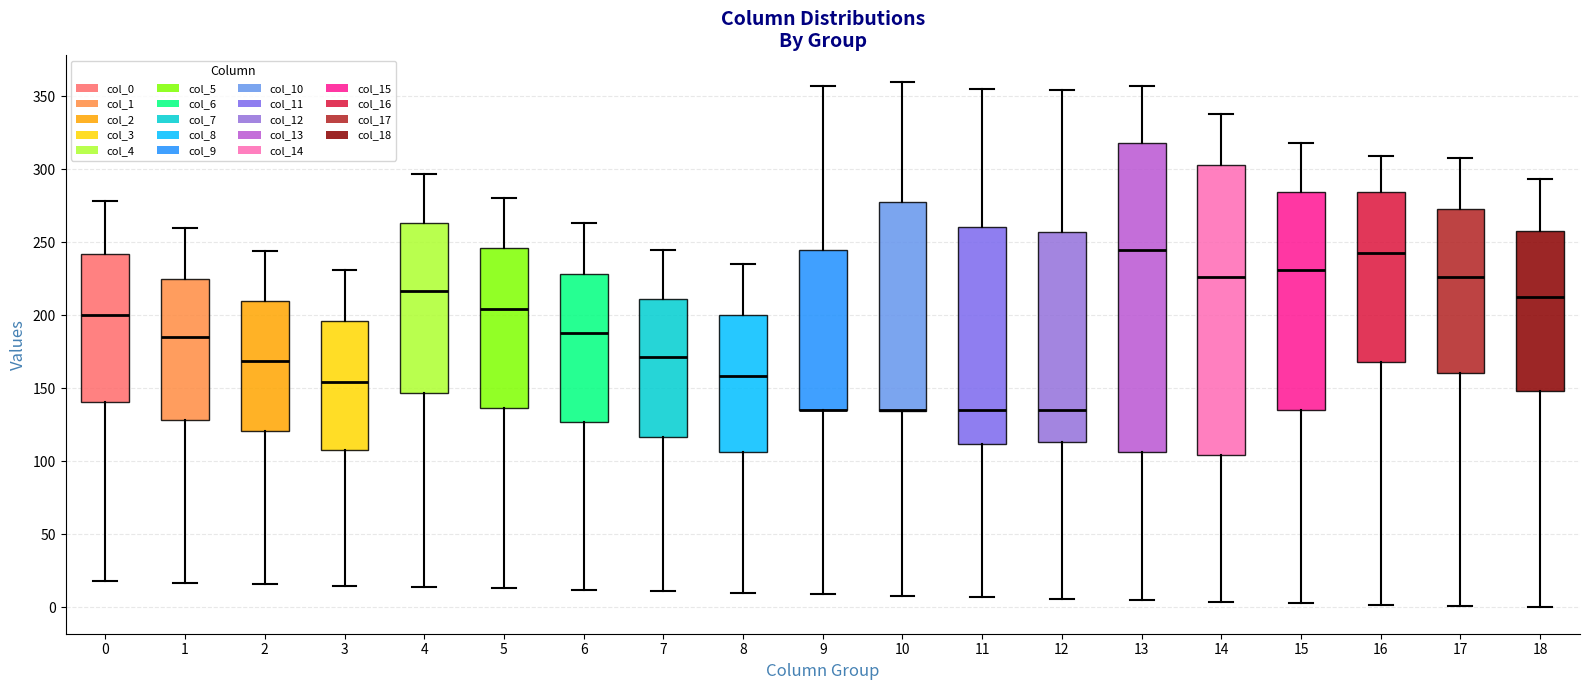

Comparing the boxes themselves (not the whiskers), which one is the tallest?

13